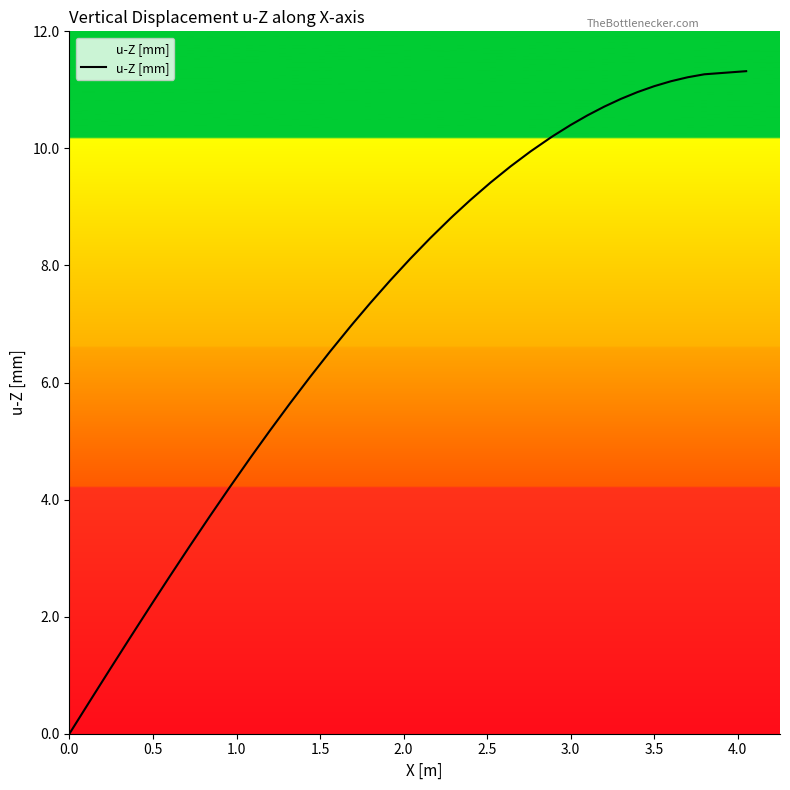

What is the difference between the maximum and minimum values?

11.3